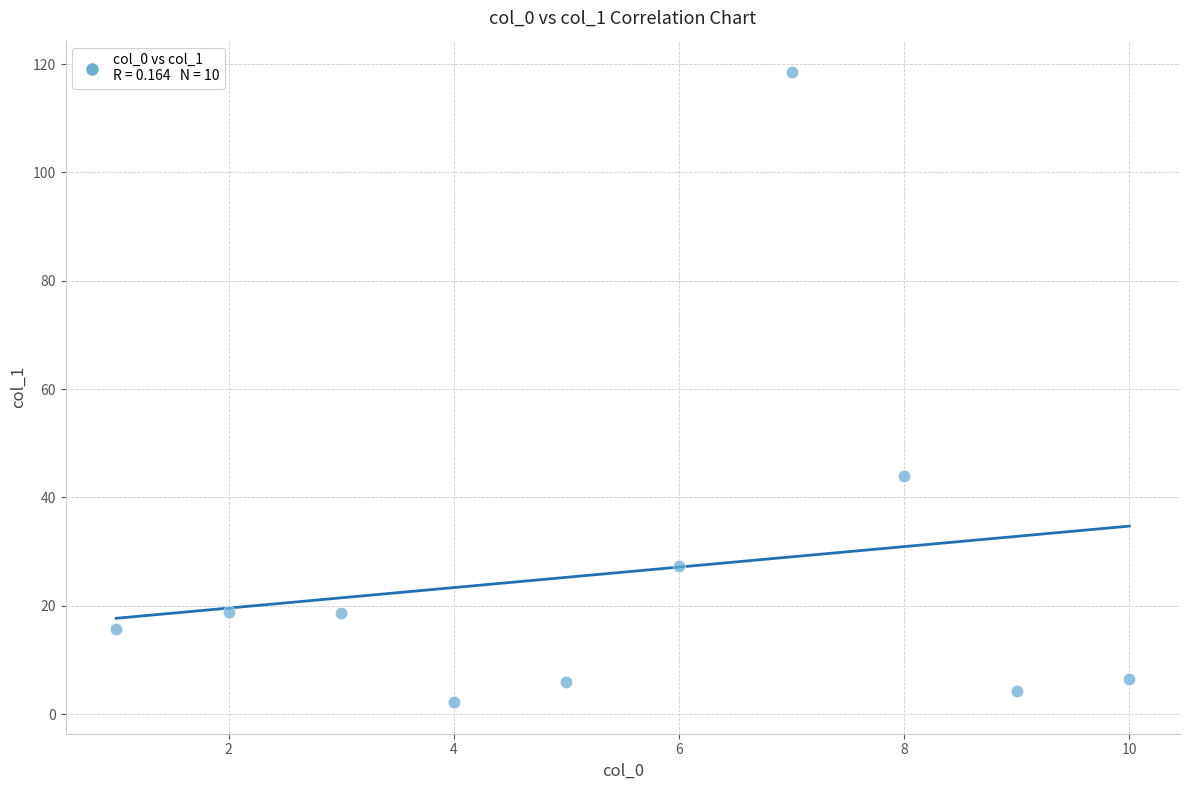

What is the average X value?

5.5